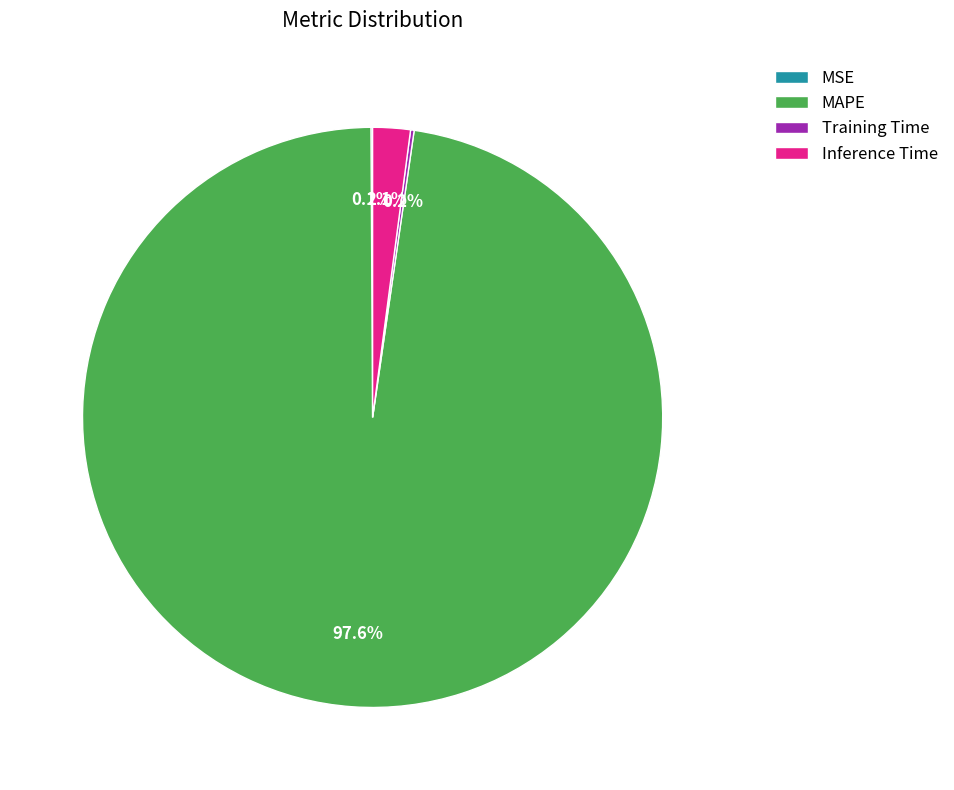

Which category has the biggest portion of the pie?

MAPE